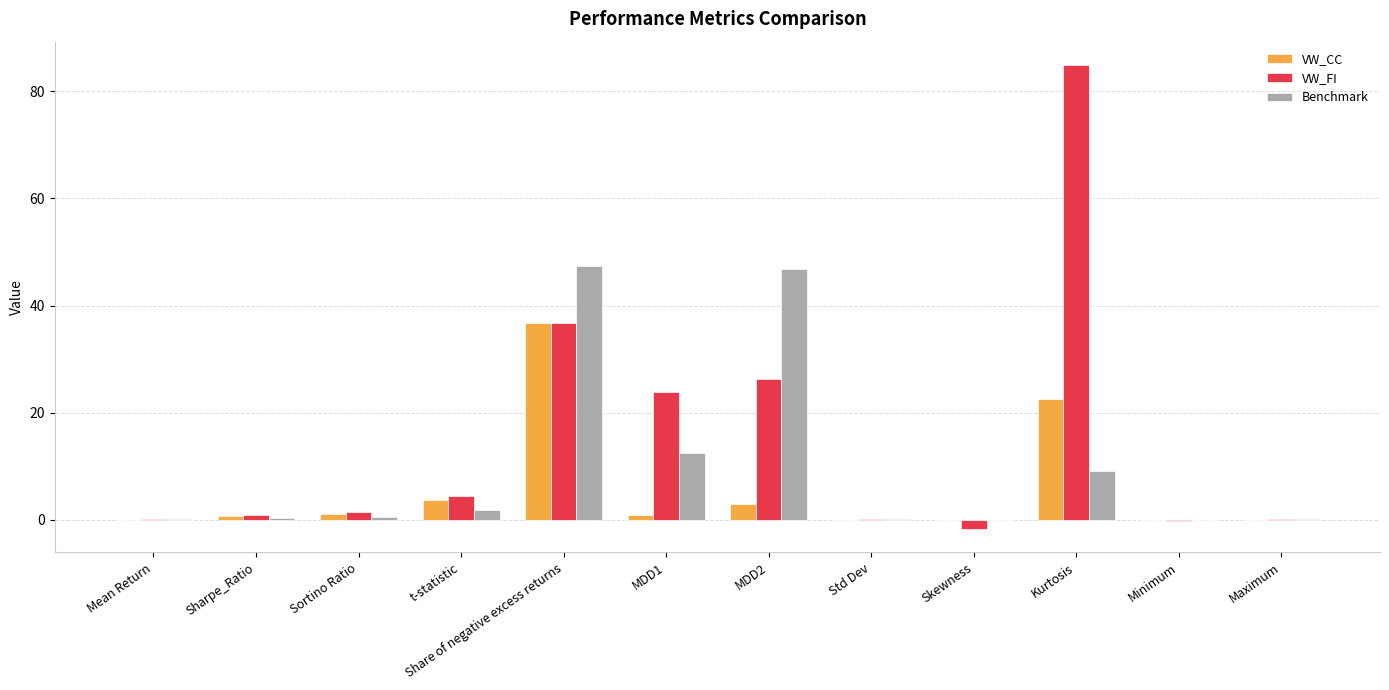

Which series changed the most between t-statistic and Kurtosis?

VW_FI